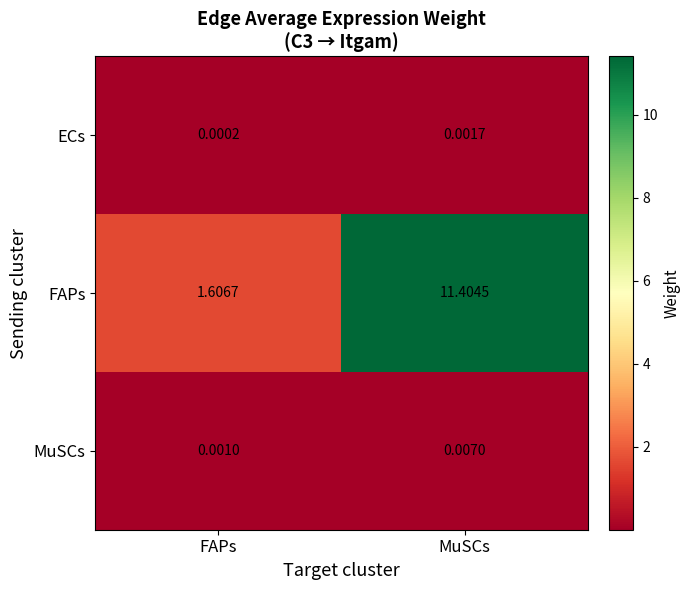

What is the greatest value displayed?

11.4